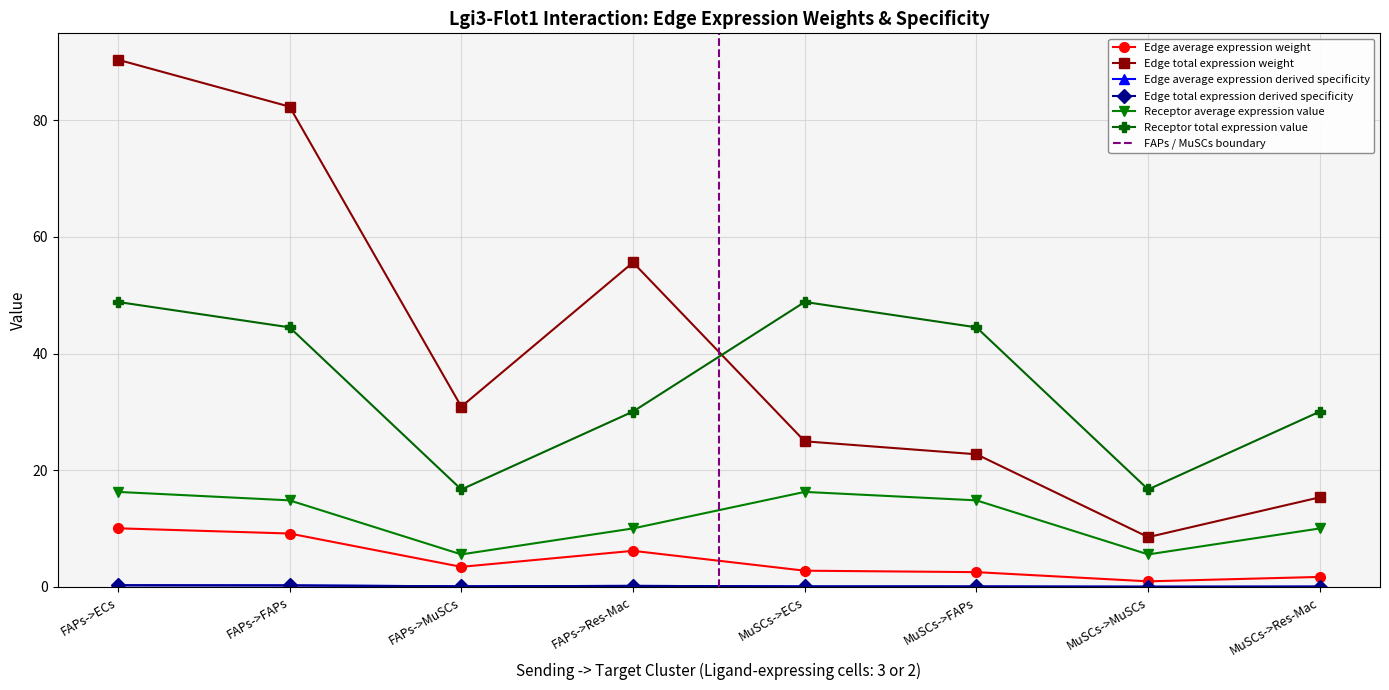

What is the average value of the Edge total expression derived specificity series?

0.1